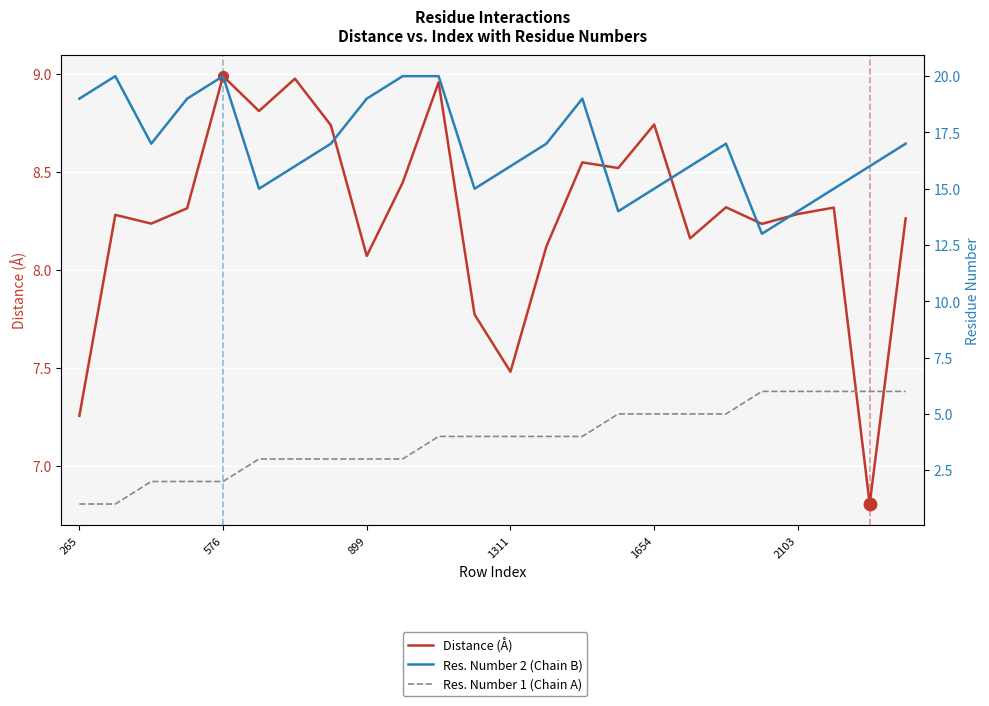

Which series contains the lowest Y value?

Res. Number 1